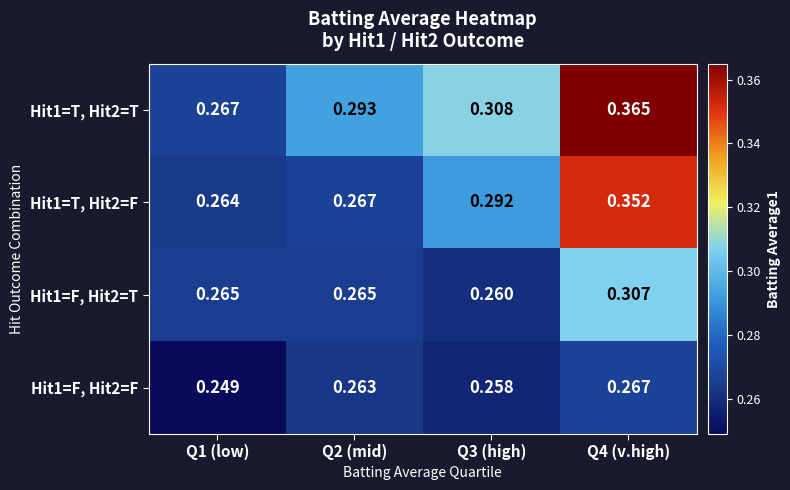

Count the Hit1=T, Hit2=T values in the range 0 to 1.

4